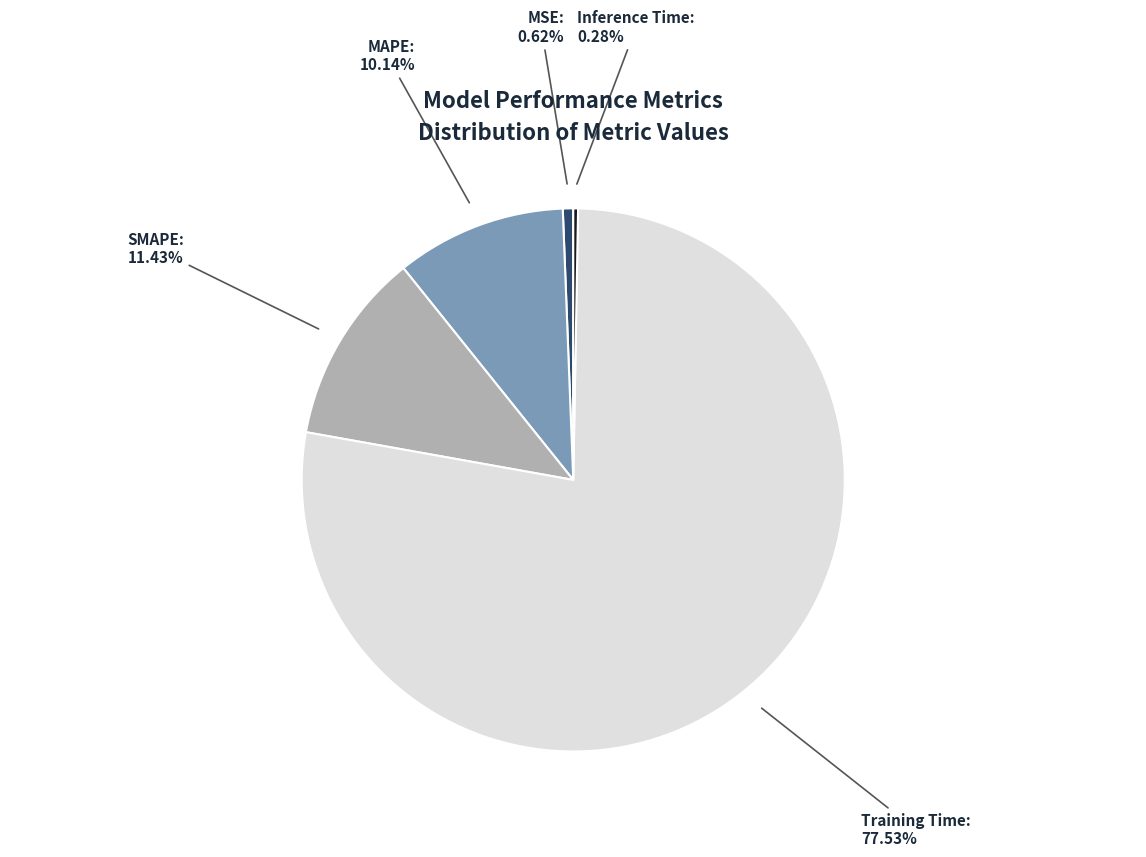

Which category has the biggest portion of the pie?

Training Time